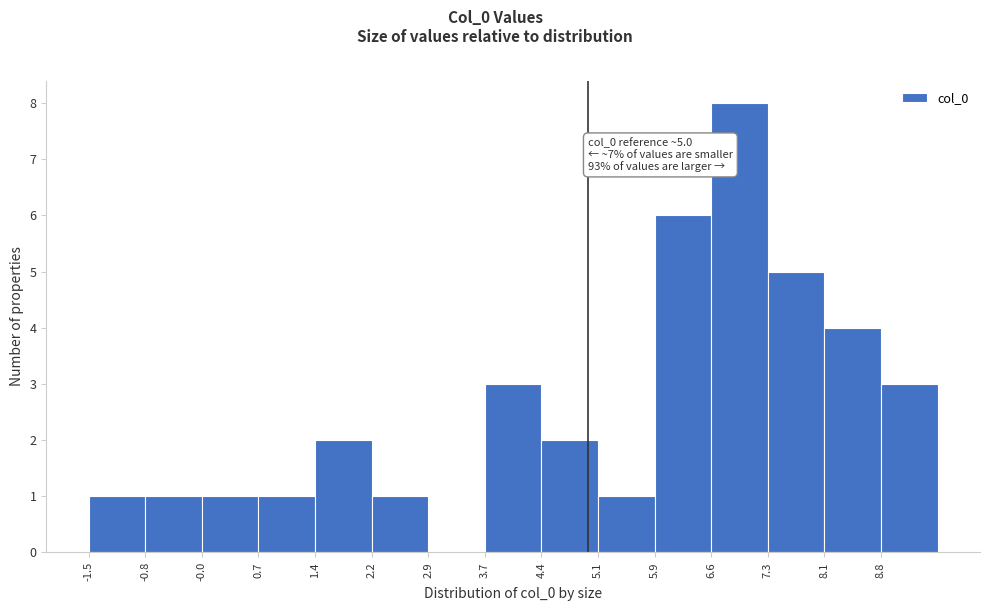

Which range on the x-axis has the tallest bar?

6.6 to 7.3